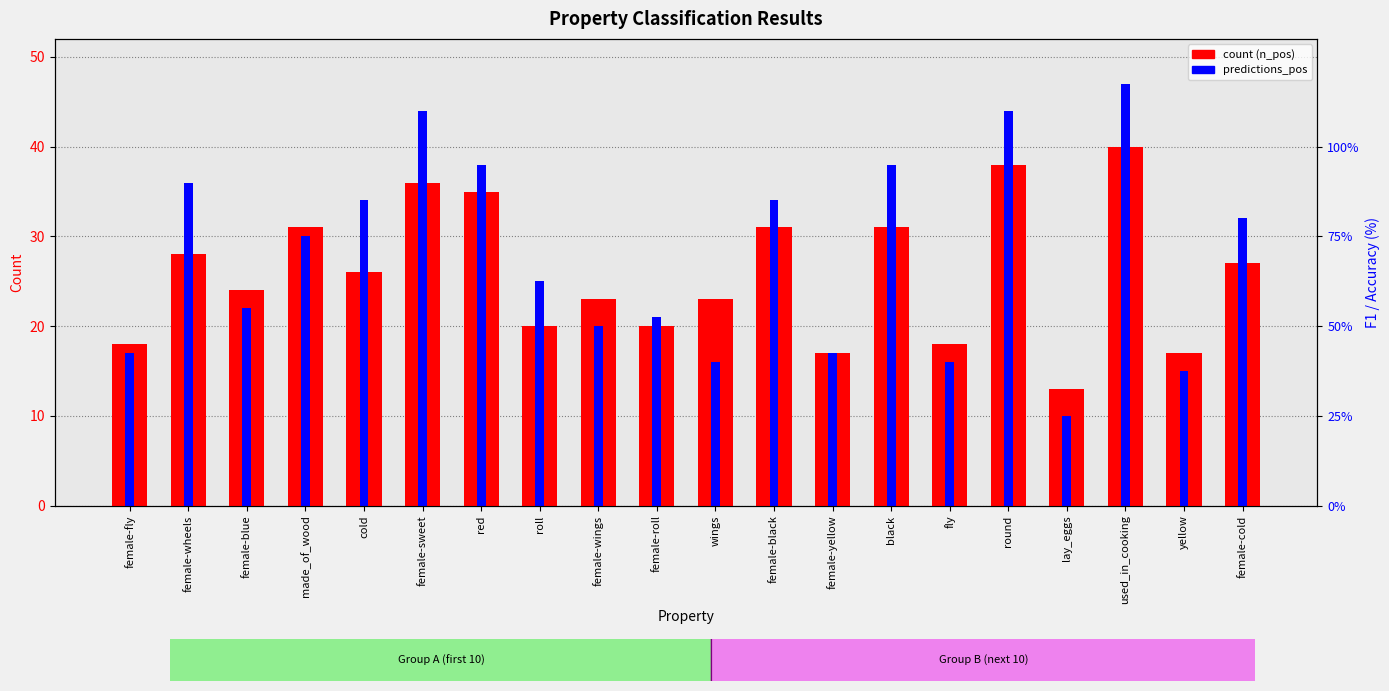

At which label is count closest to 26?

cold